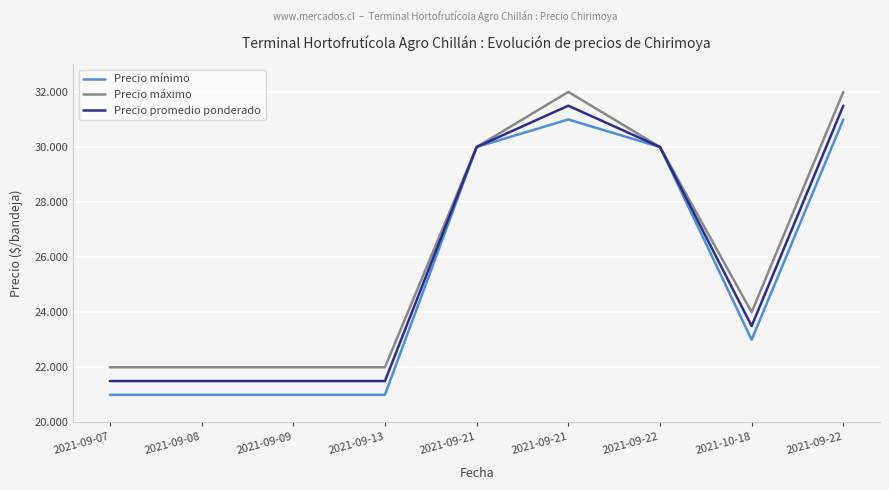

Rank the series by their average value, from lowest to highest.

Precio mínimo, Precio promedio ponderado, Precio máximo